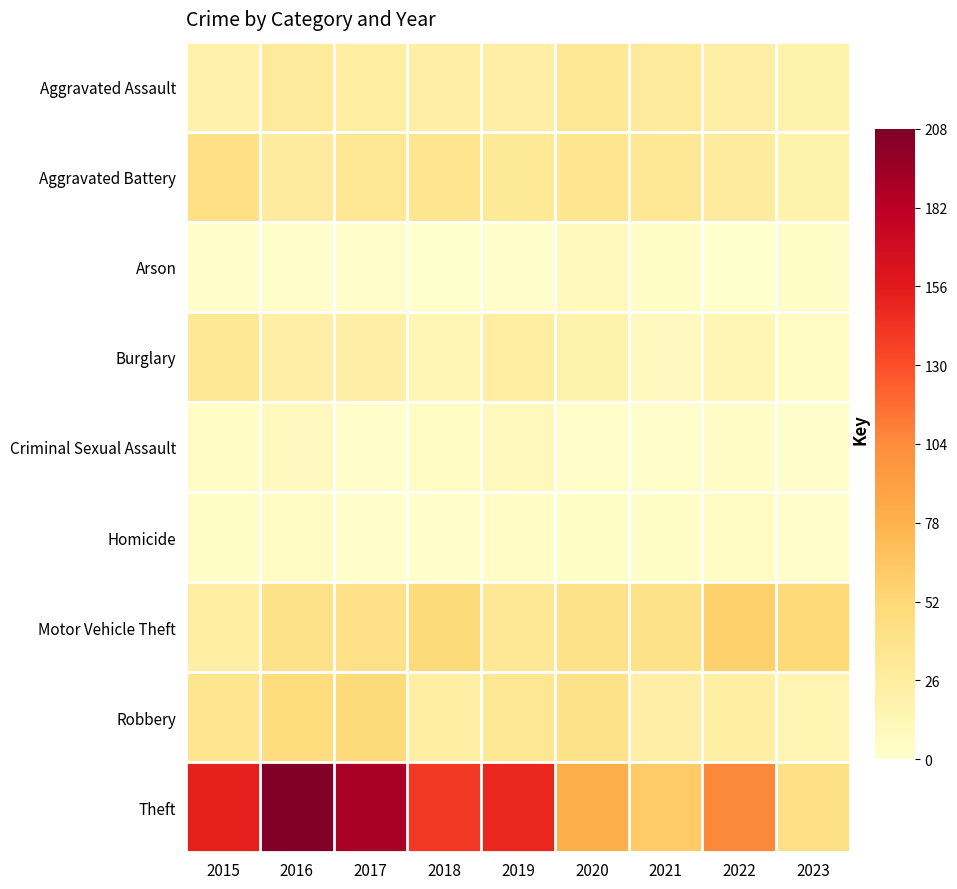

What is the difference between the Theft values at 2018 and 2021?

79